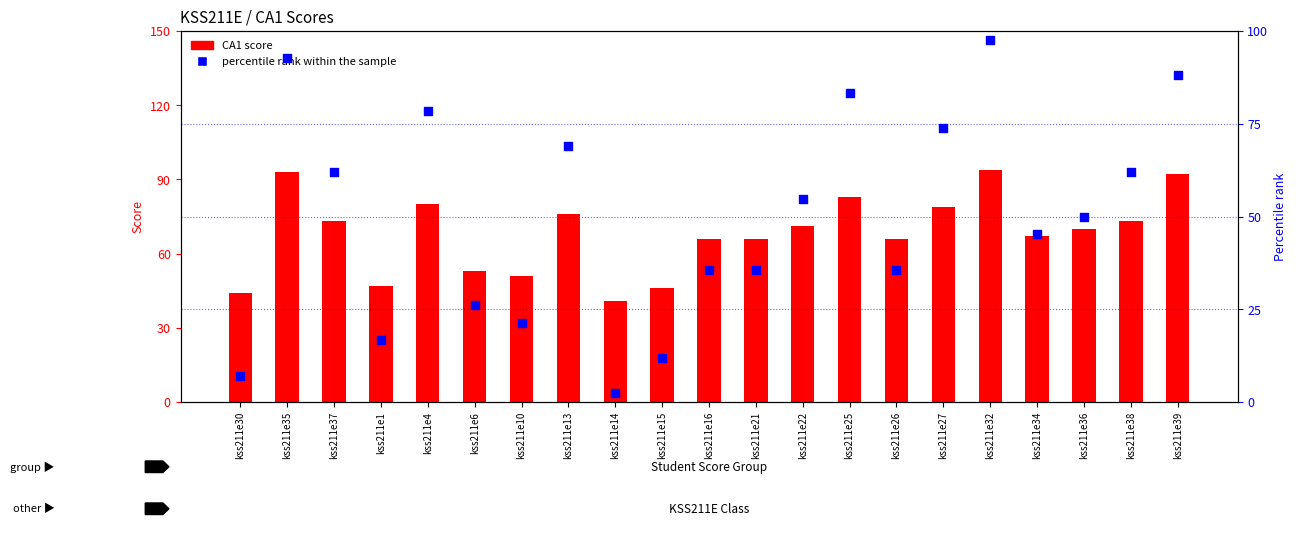

What are all the series names shown in the legend?

CA1 score, percentile rank within the sample